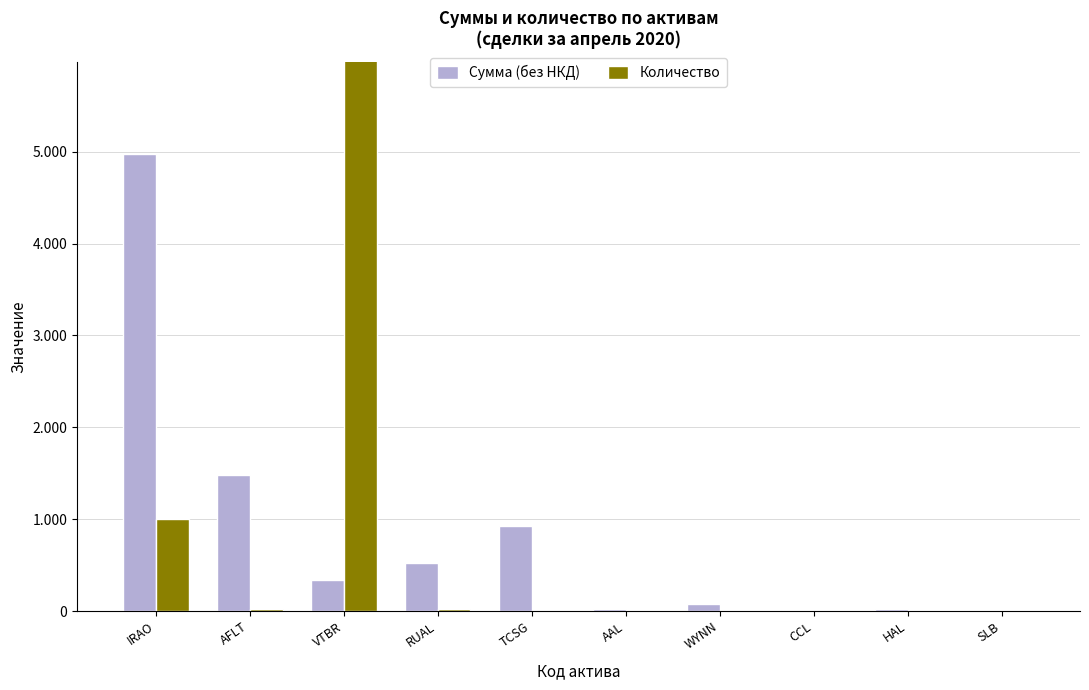

Does the chart contain stacked bars?

No